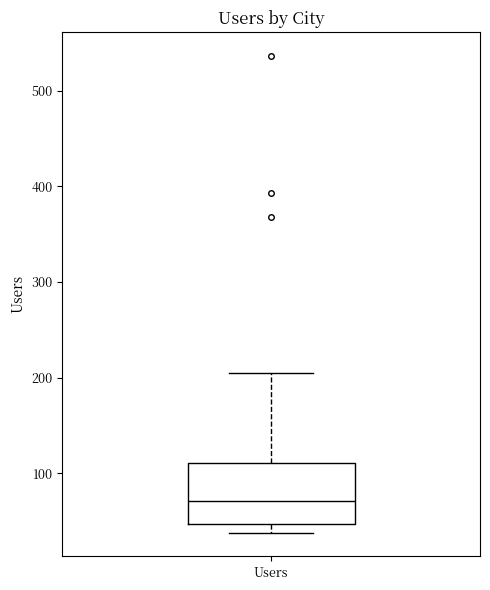

Read this box plot against the y-axis: the position of the median line, the range covered by the box, and the ends of both whiskers. The values are not printed on the chart, so give them approximately, as read against the axis.

median 70, box 50 to 110, whiskers 40 to 210